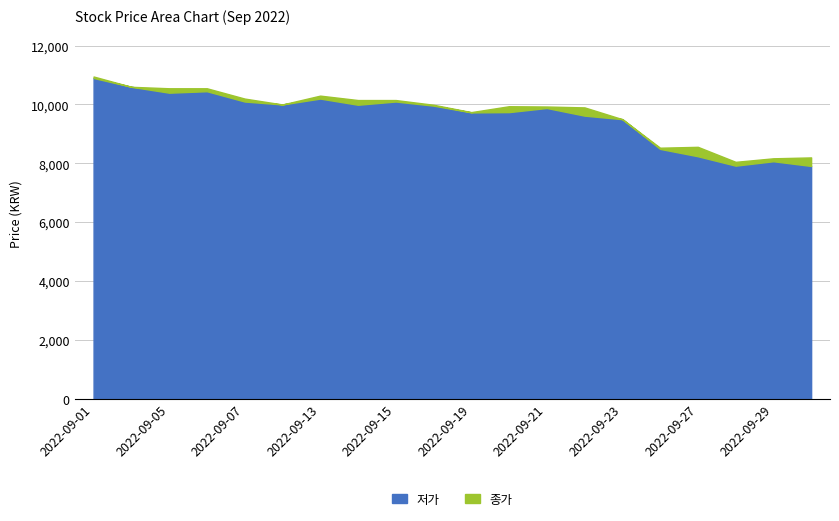

At which category does the chart reach its peak across all series?

2022-09-01